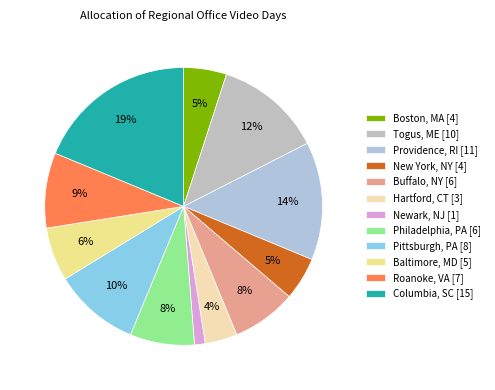

To the nearest percent, what is the combined percentage of Togus, ME and Columbia, SC?

31%